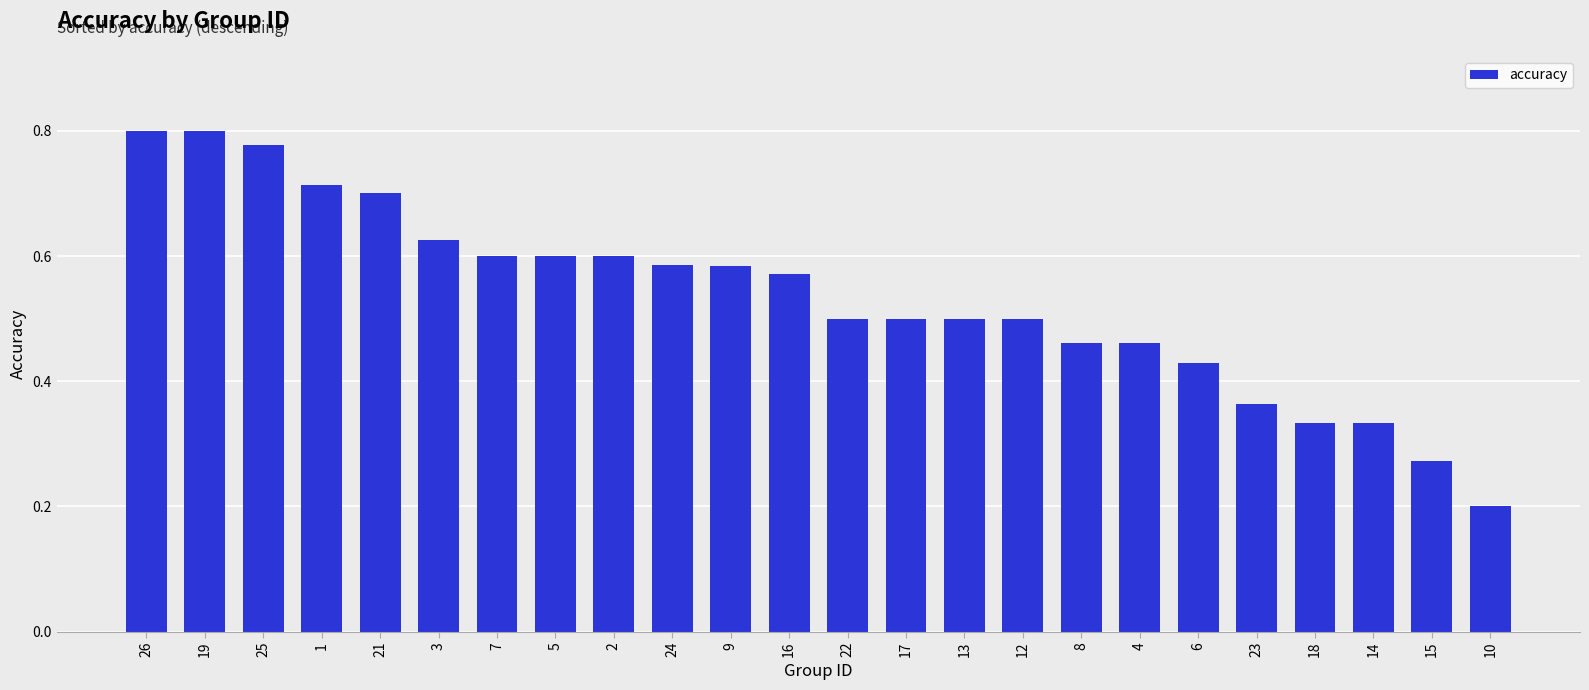

Which label corresponds to the smallest value in the chart?

10